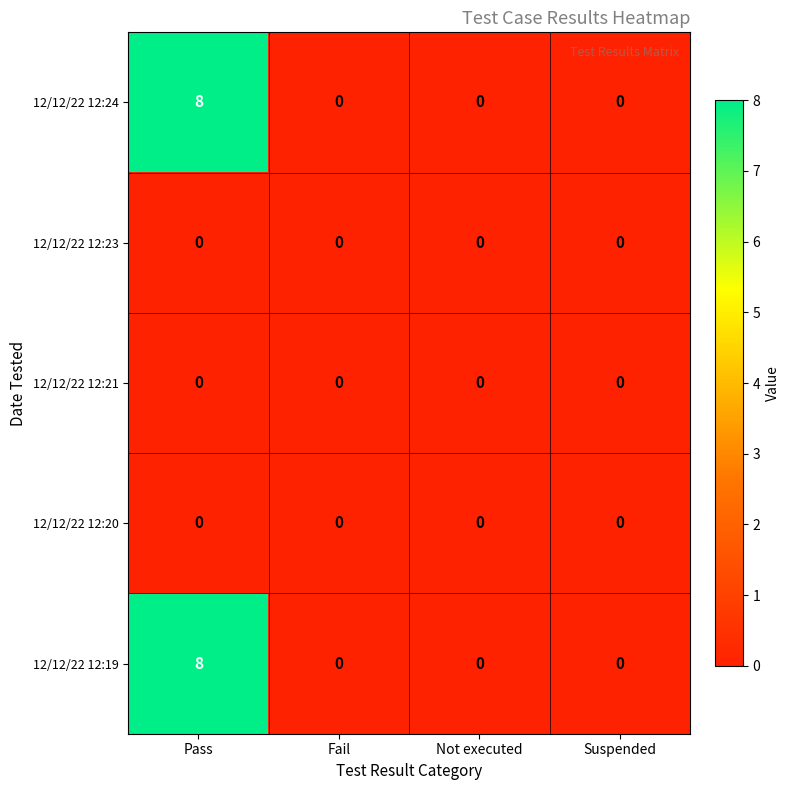

True or false: 12/12/22 12:21 has a value of 0 at Fail.

True